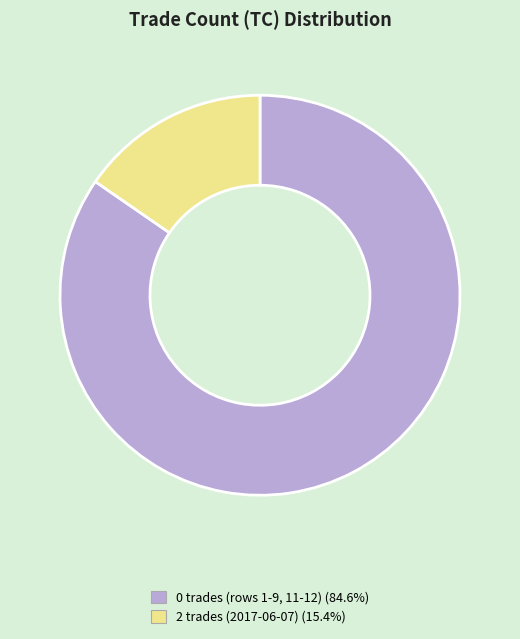

Does any single category account for the majority?

Yes